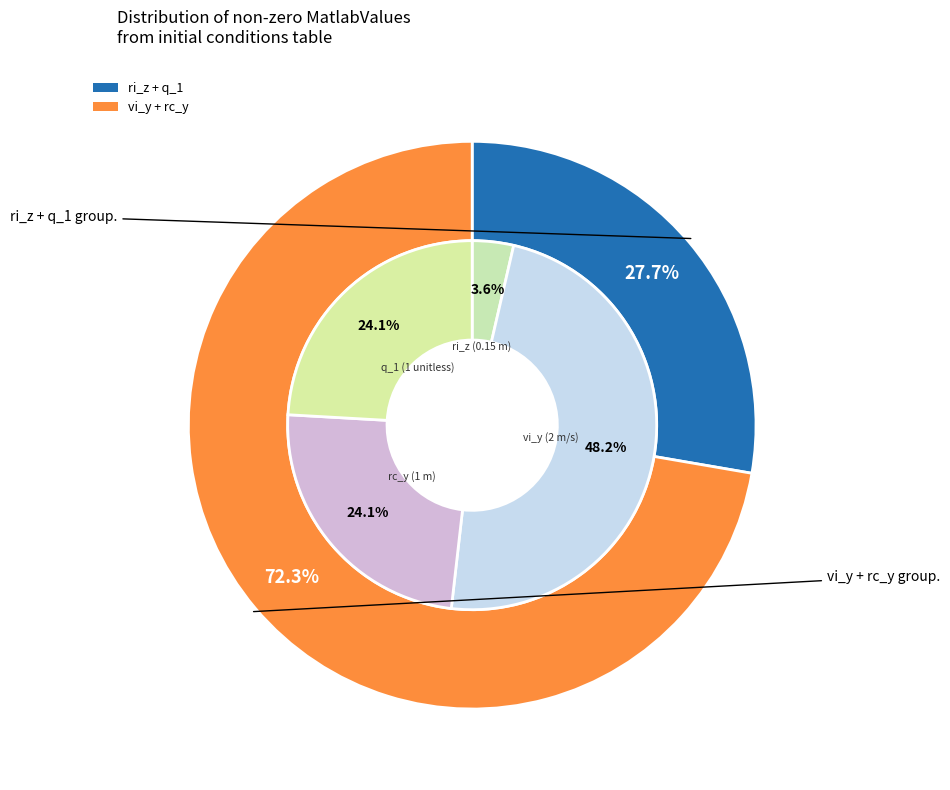

Is it true that q_1 (1 unitless) is 24% of the pie?

True